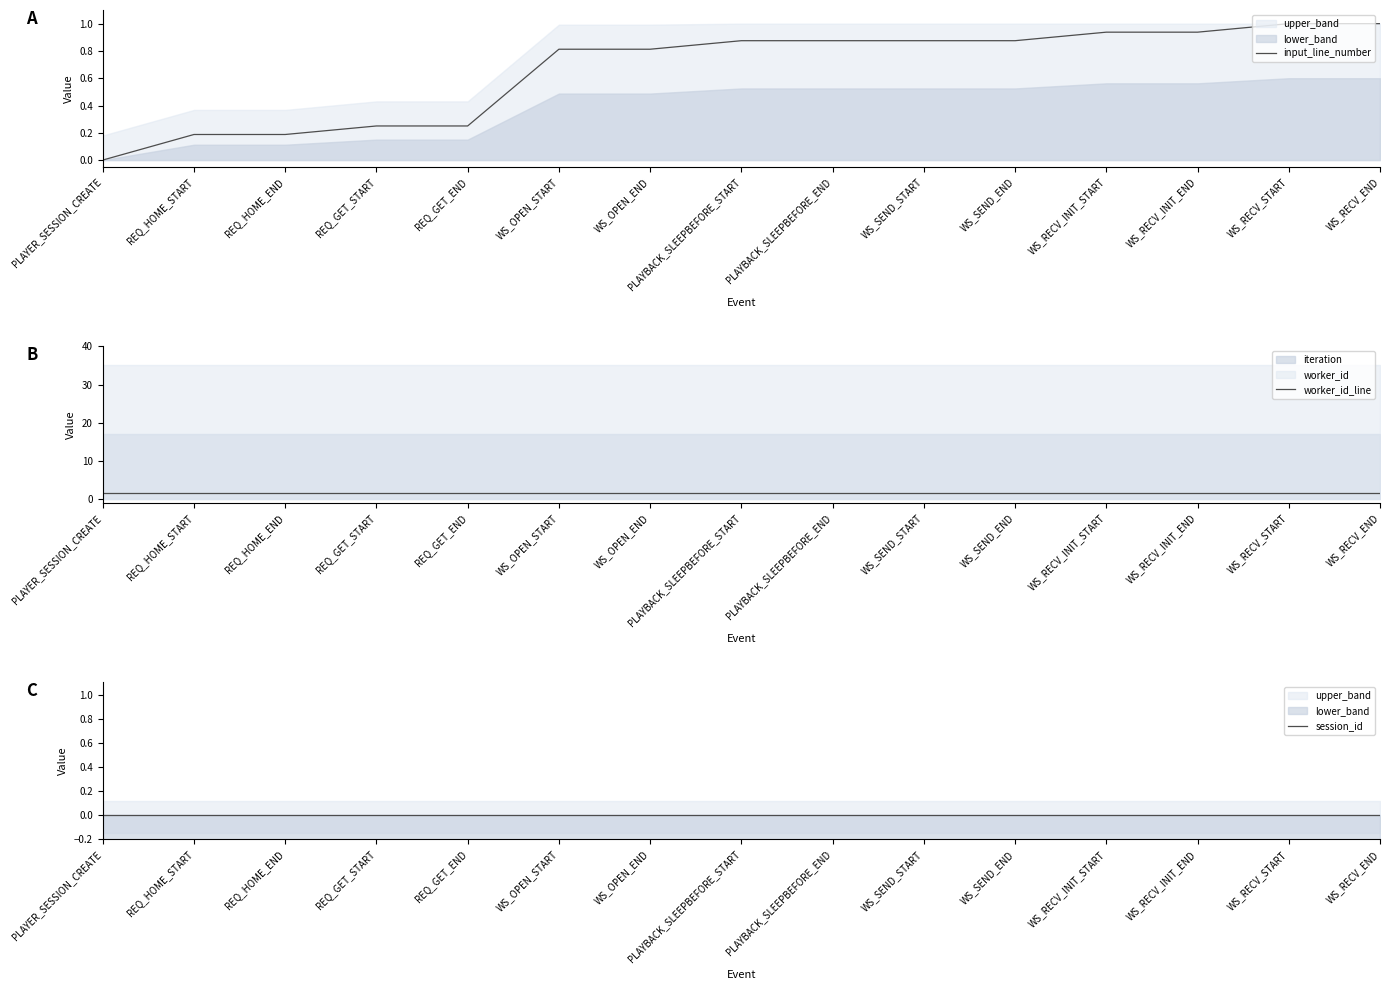

At how many categories does at least one series exceed 1?

15